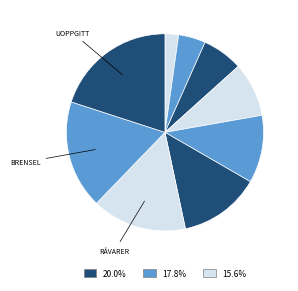

How many slices are in this pie chart?

9